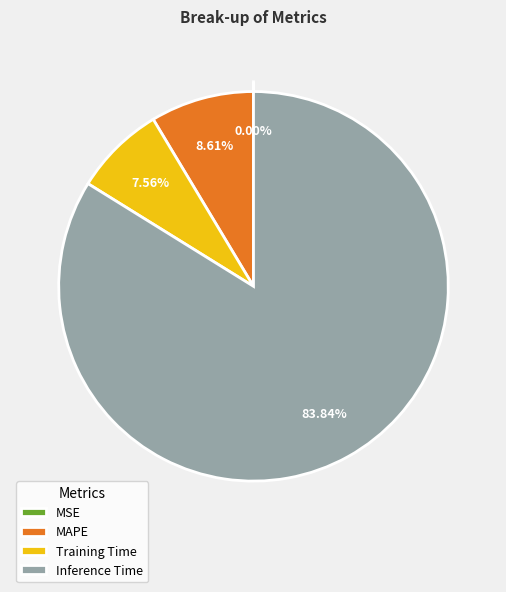

Which has a higher value, Inference Time or MAPE?

Inference Time